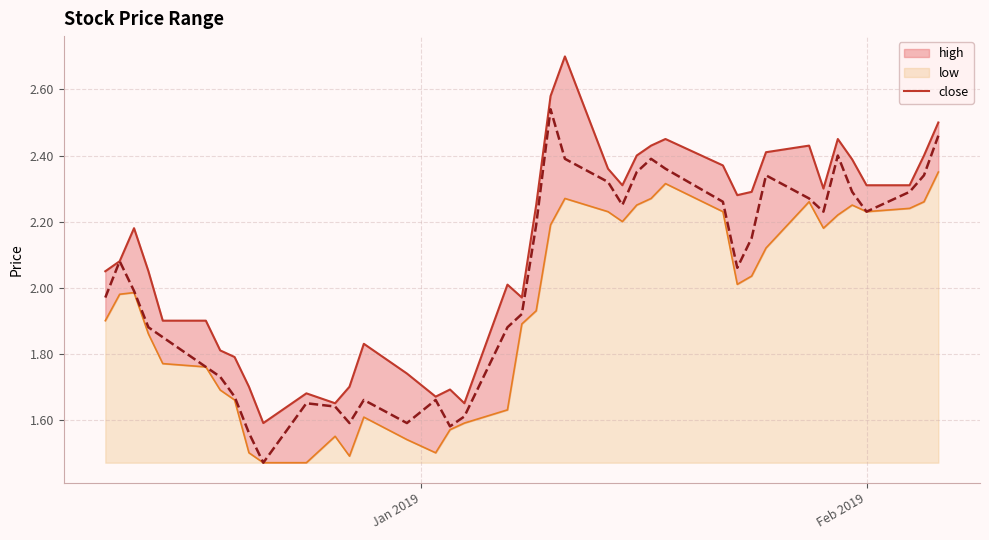

Reading left to right, transcribe all the data shown in this chart.

2.0	2.1	2.2	2.0	1.9	1.9	1.8	1.8	1.7	1.6	1.7	1.6	1.7	1.8	1.7	1.7	1.7	1.6	2.0	2.0	2.2	2.6	2.7	2.4	2.3	2.4	2.4	2.5	2.4	2.3	2.3	2.4	2.4	2.3	2.5	2.4	2.3	2.3	2.4	2.5